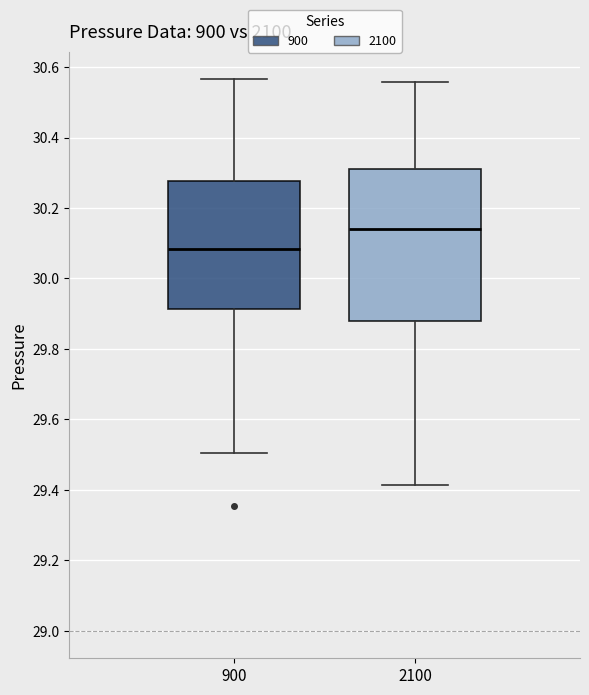

Which box has the highest median line?

2100